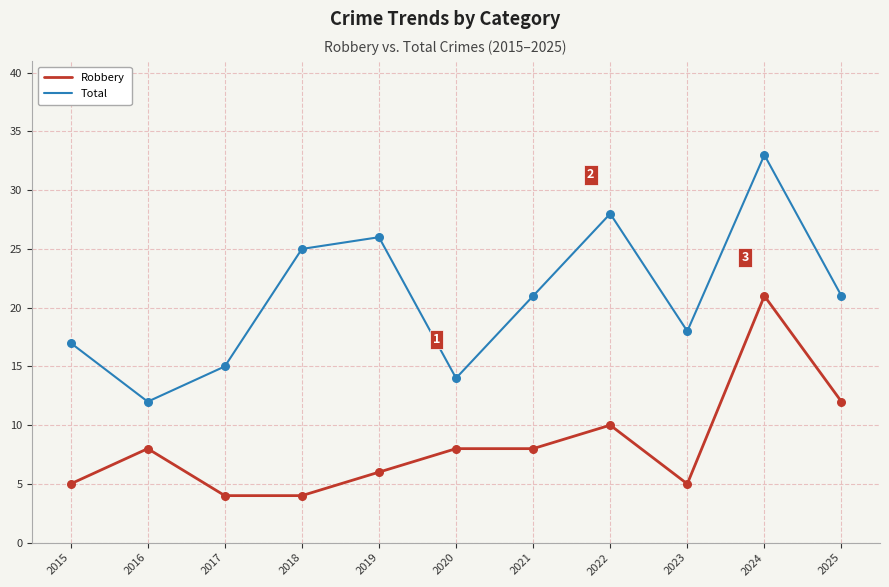

Which series changed the most between 2015 and 2021?

Total